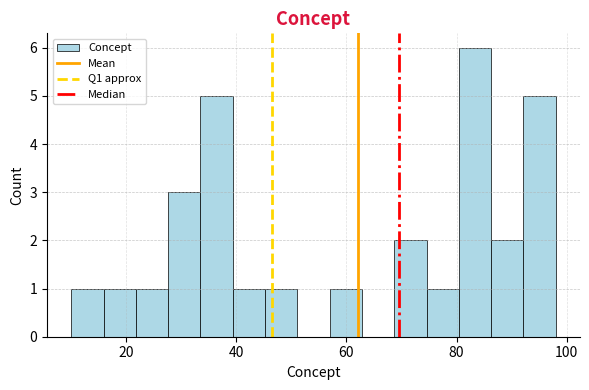

Around what value on the x-axis is the tallest bar? Give the approximate position of its centre, as read against the axis.

84